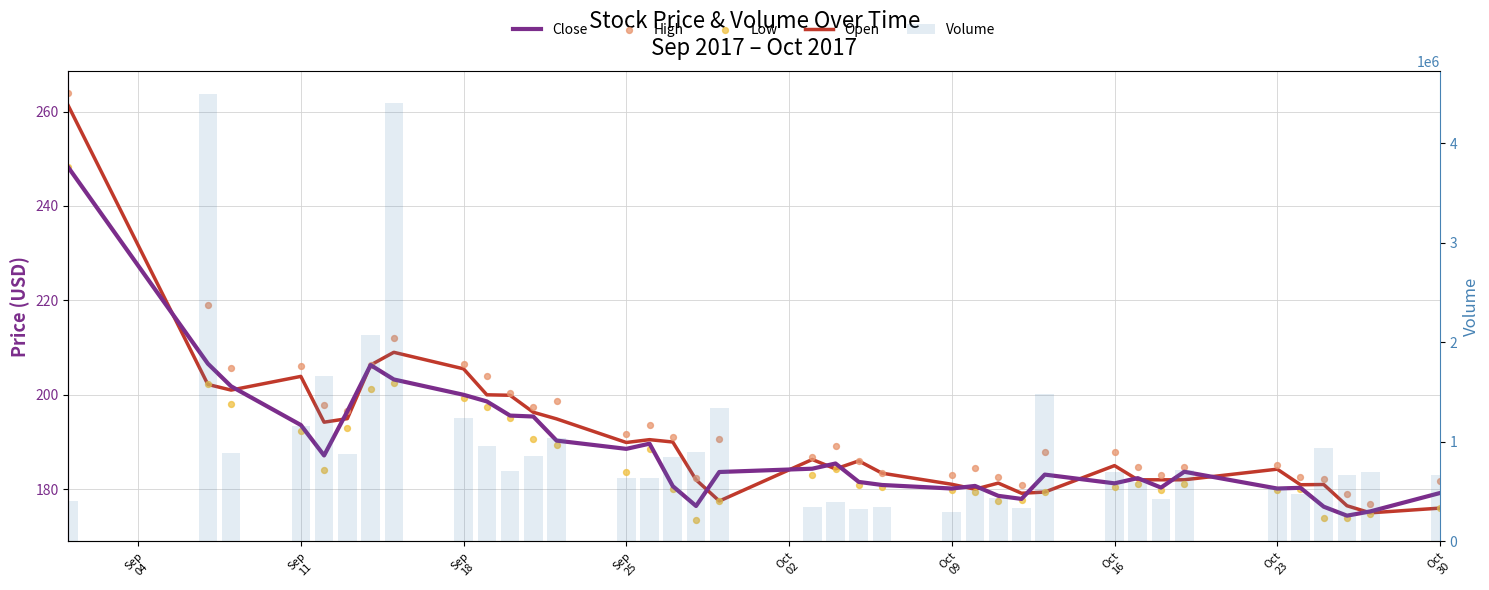

Which series has the largest total across all categories?

Volume